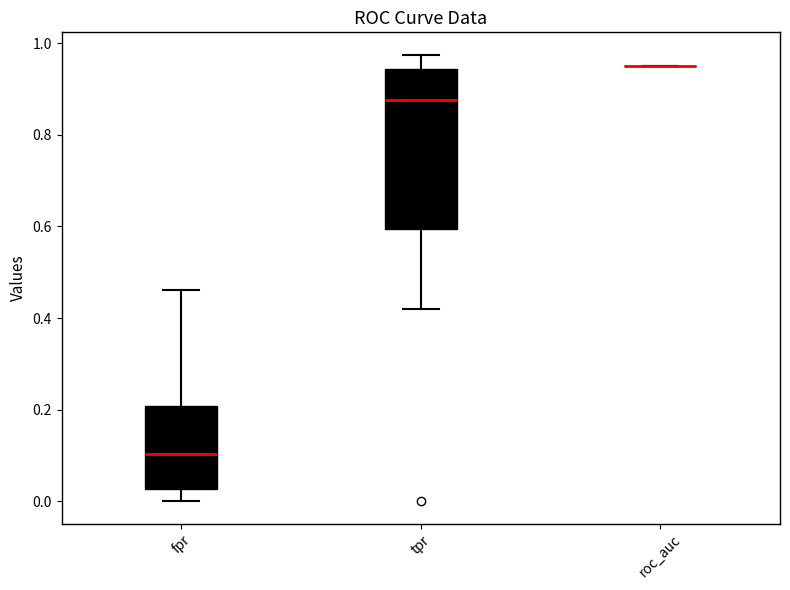

Reading left to right, transcribe this box plot: for each box, give where its median line is, the range the box spans, and where its two whiskers end, as read against the y-axis. The values are not printed on the chart, so give them approximately, as read against the axis.

fpr: median 0.10, box 0.02 to 0.20, whiskers 0.00 to 0.46
tpr: median 0.88, box 0.60 to 0.94, whiskers 0.42 to 0.98
roc_auc: box collapsed to a line at 0.96, whiskers 0.96 to 0.96